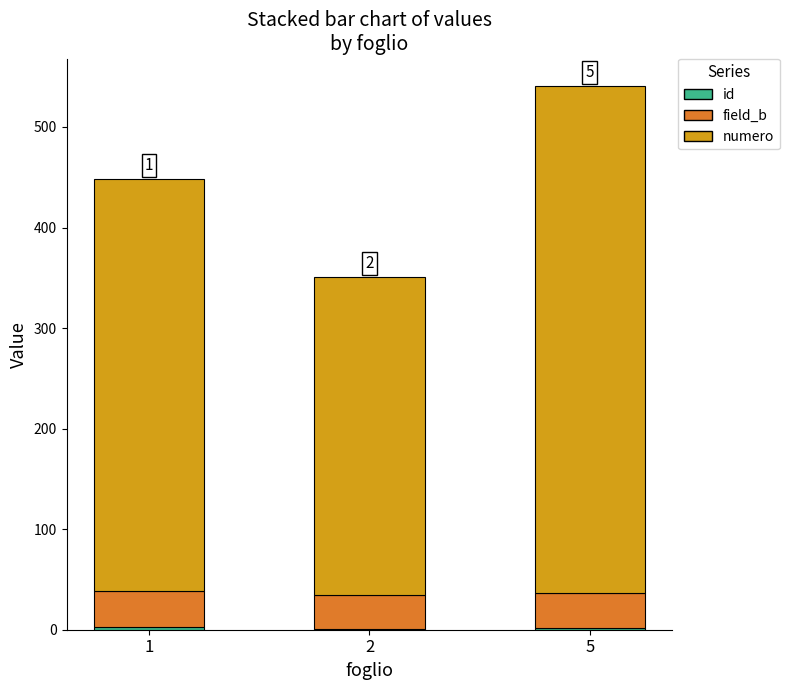

At which category is the sum across all series the highest?

5